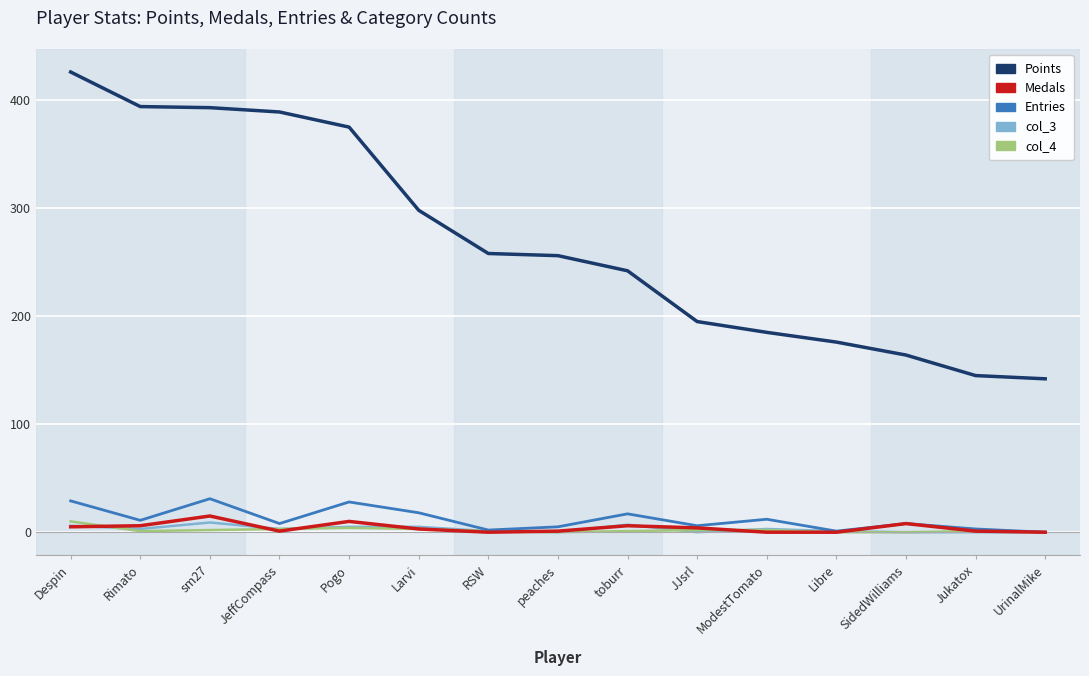

Which series has the largest range (max minus min)?

Points